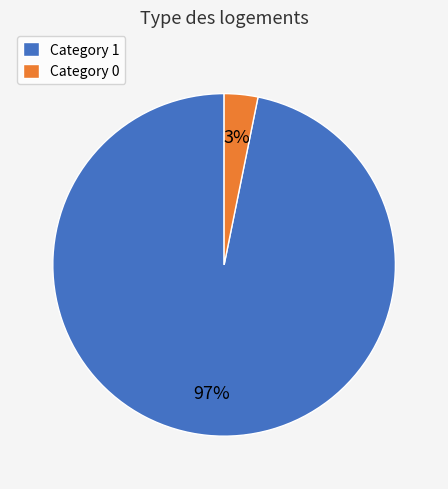

How many segments does this pie chart have?

2